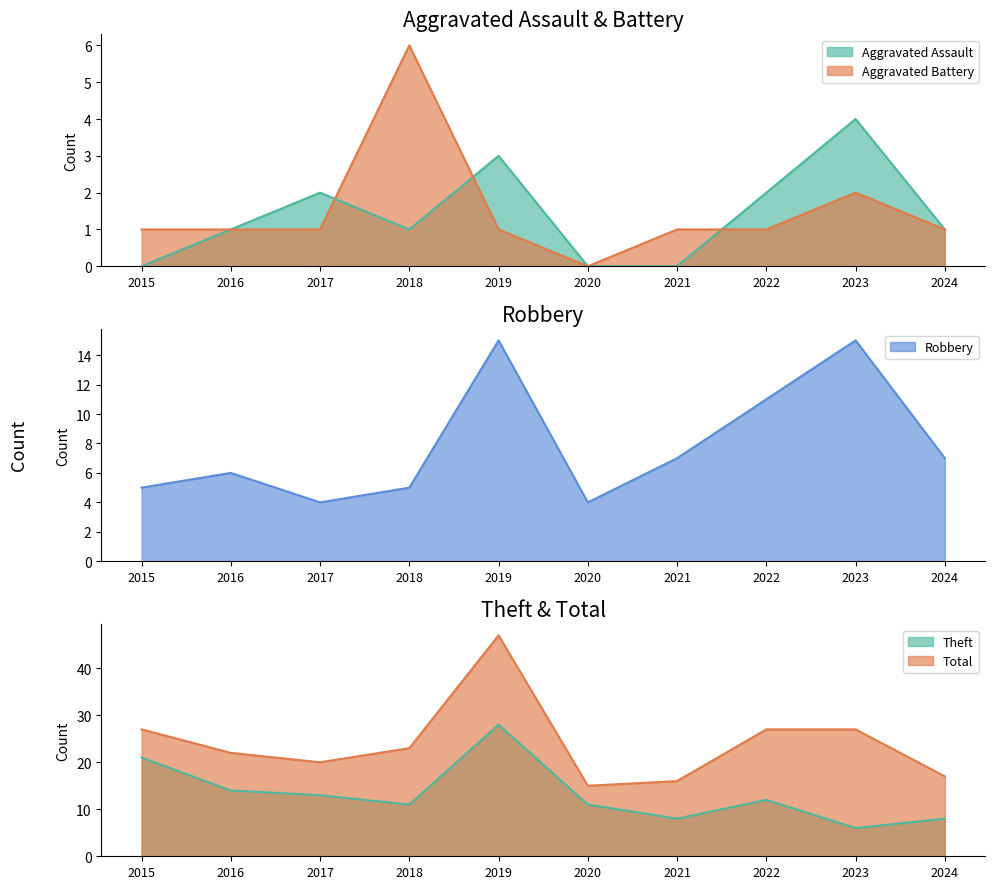

Which series has the largest range (max minus min)?

Total